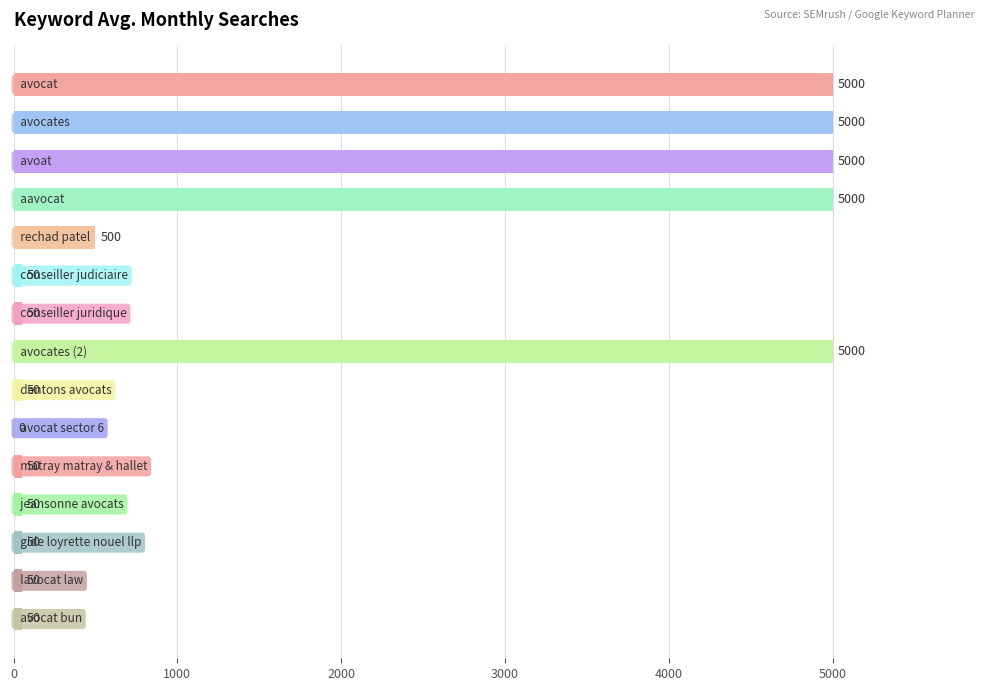

What is the maximum value shown in the chart?

5000